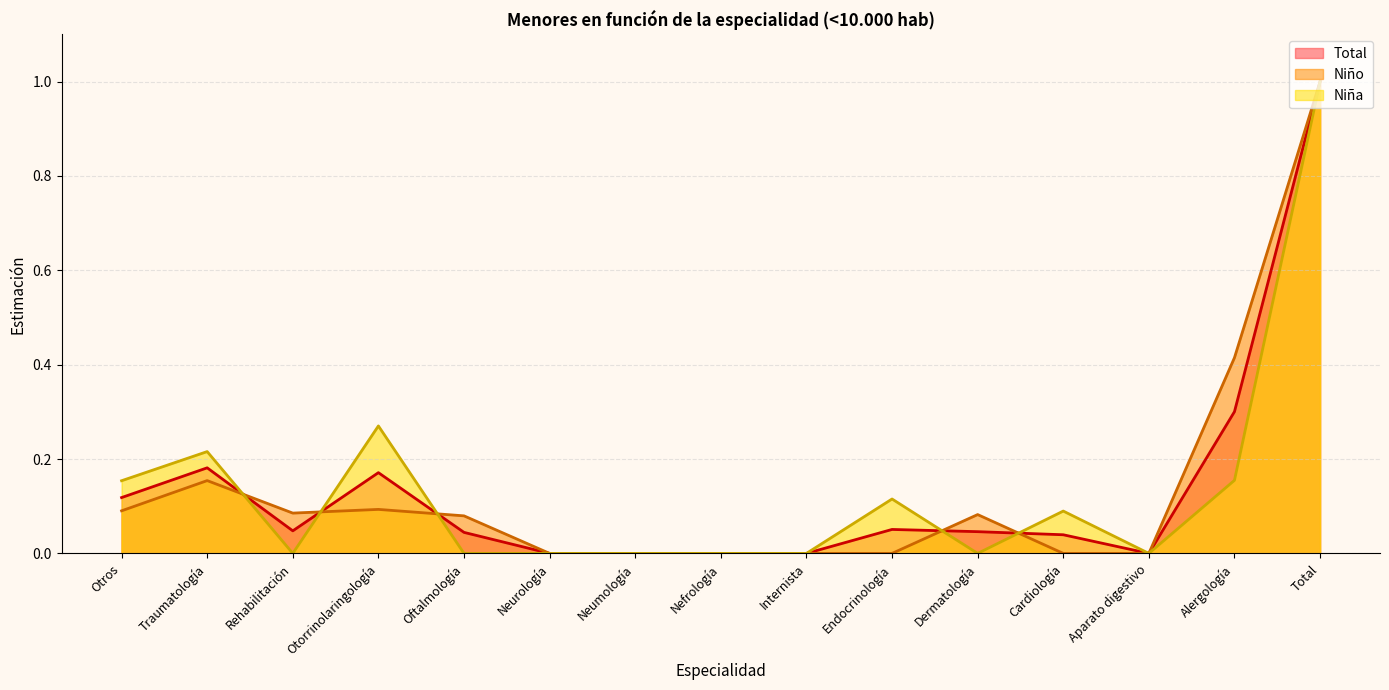

Which category has the lowest value in the Estimación puntual Total series?

Neurología